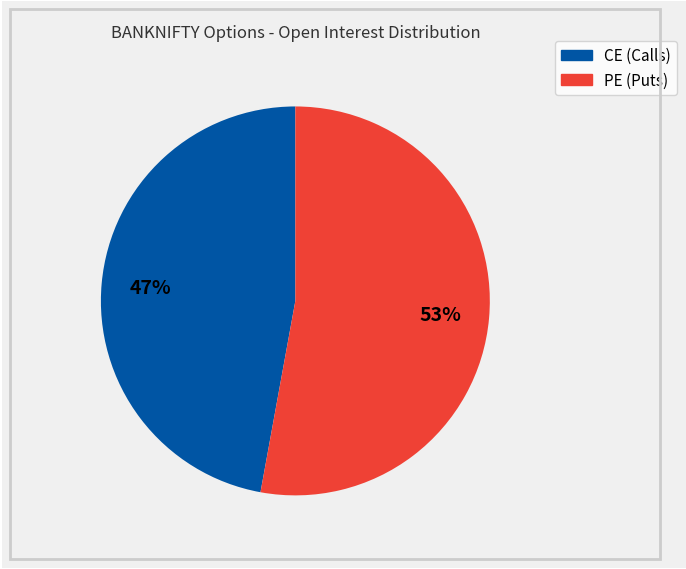

Is there any slice that represents more than half of the pie?

Yes